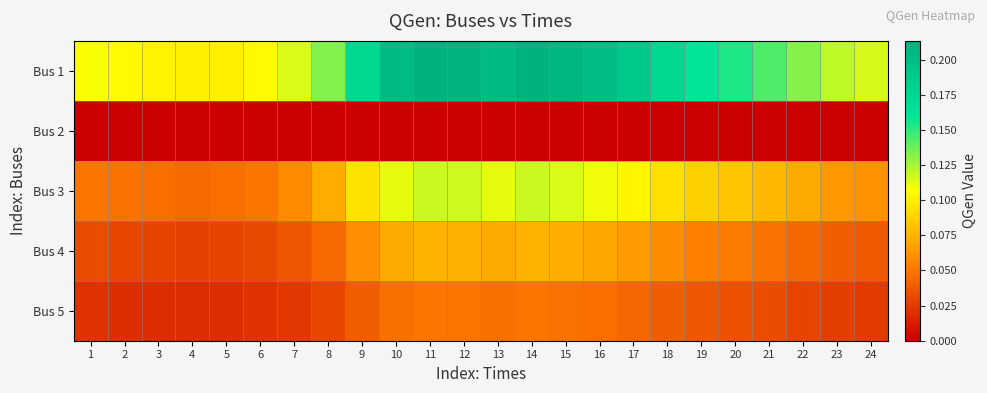

At how many categories does at least one series exceed 0?

24